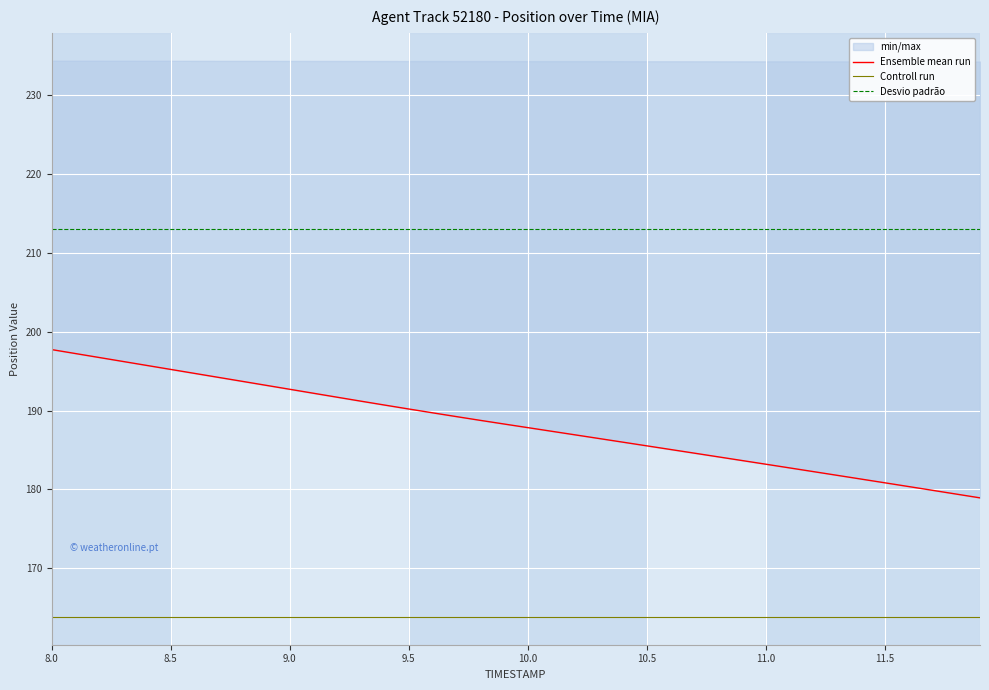

True or false: Controll run has a value of 277.6 at 9.0.

False